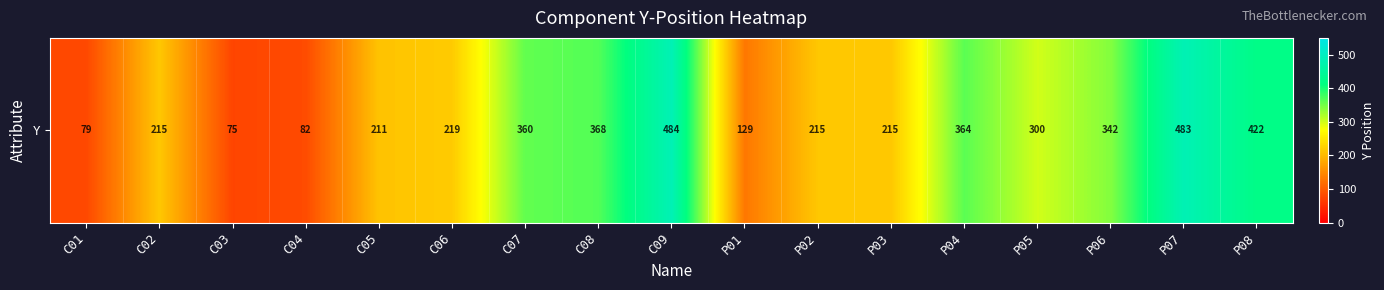

Is it true that the value at P05 is 450?

False